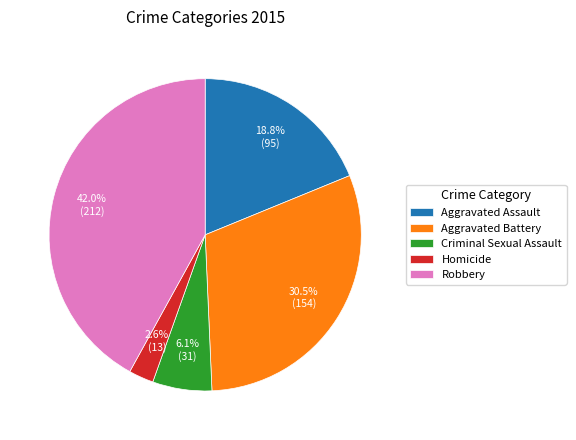

How many slices are in this pie chart?

5